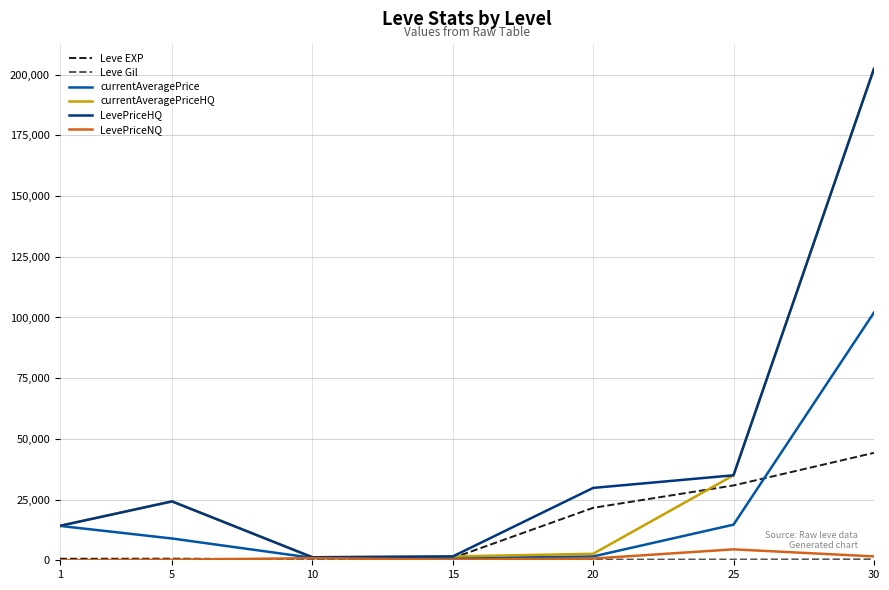

The value of currentAveragePrice at 1 is 22280.5. True or false?

False